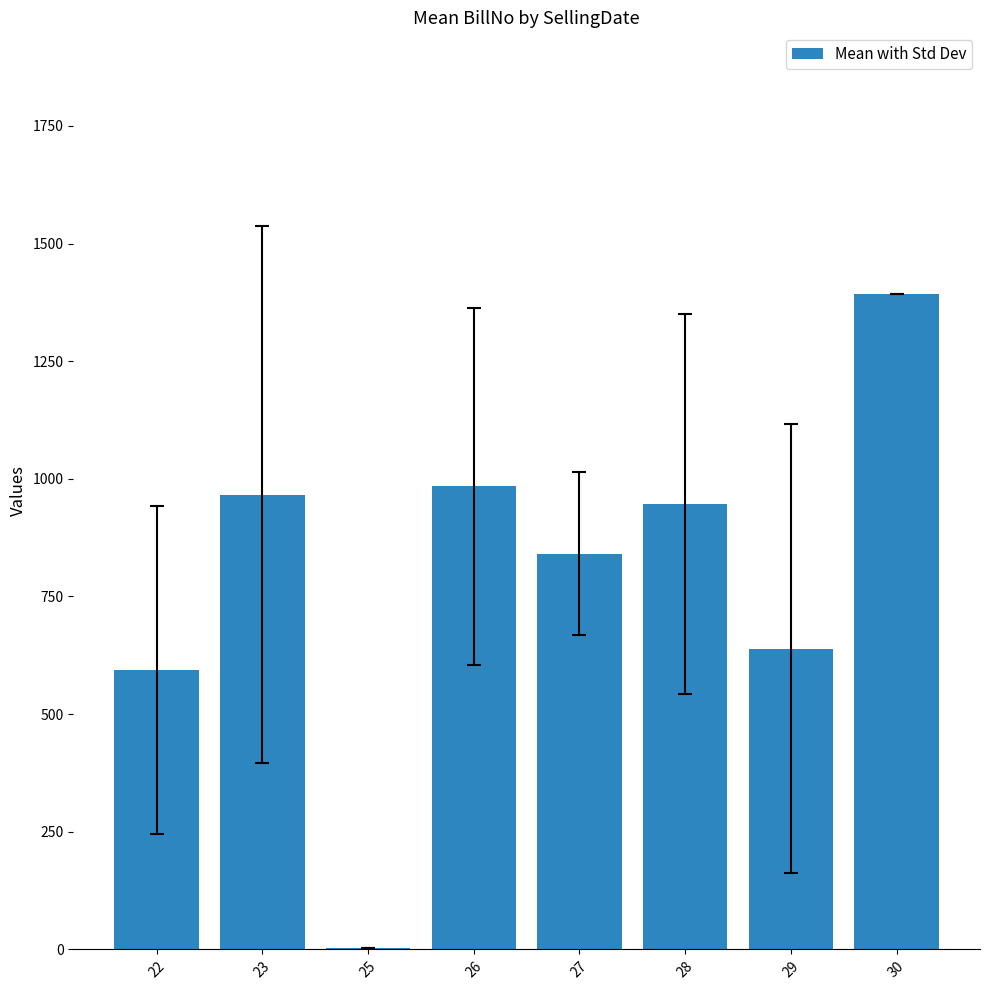

What is the ratio of the value at 30 to the value at 26?

1.4